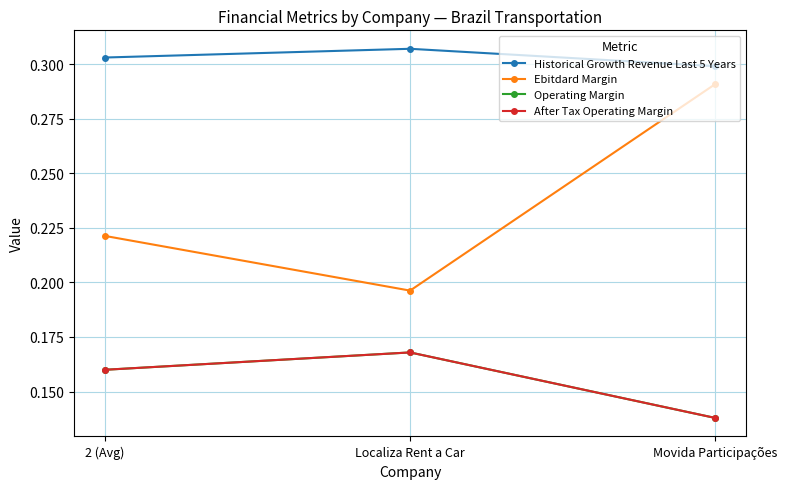

Is this an area chart (filled region under the line)?

No